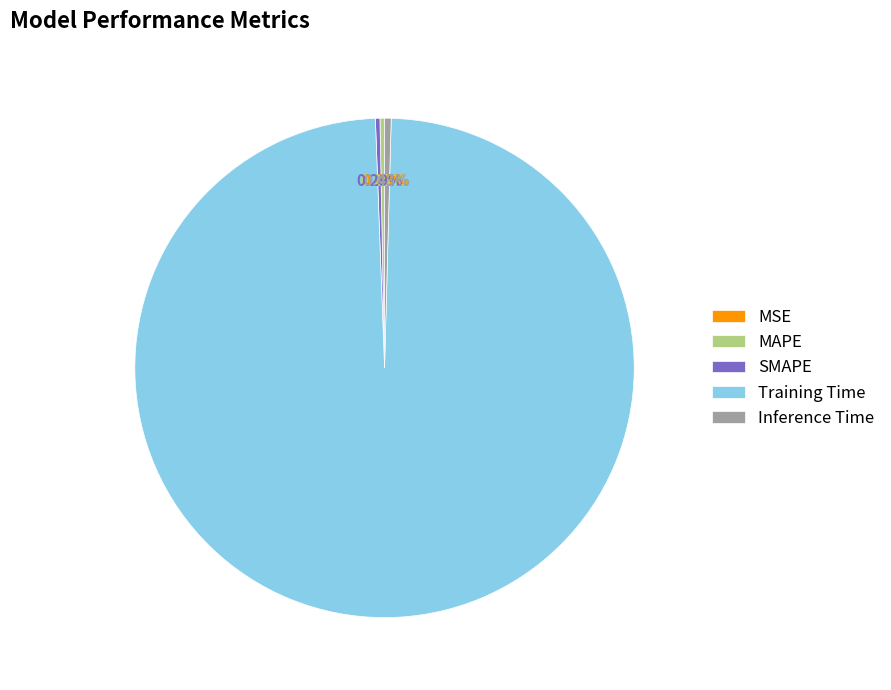

Between Training Time and MAPE, which is larger?

Training Time